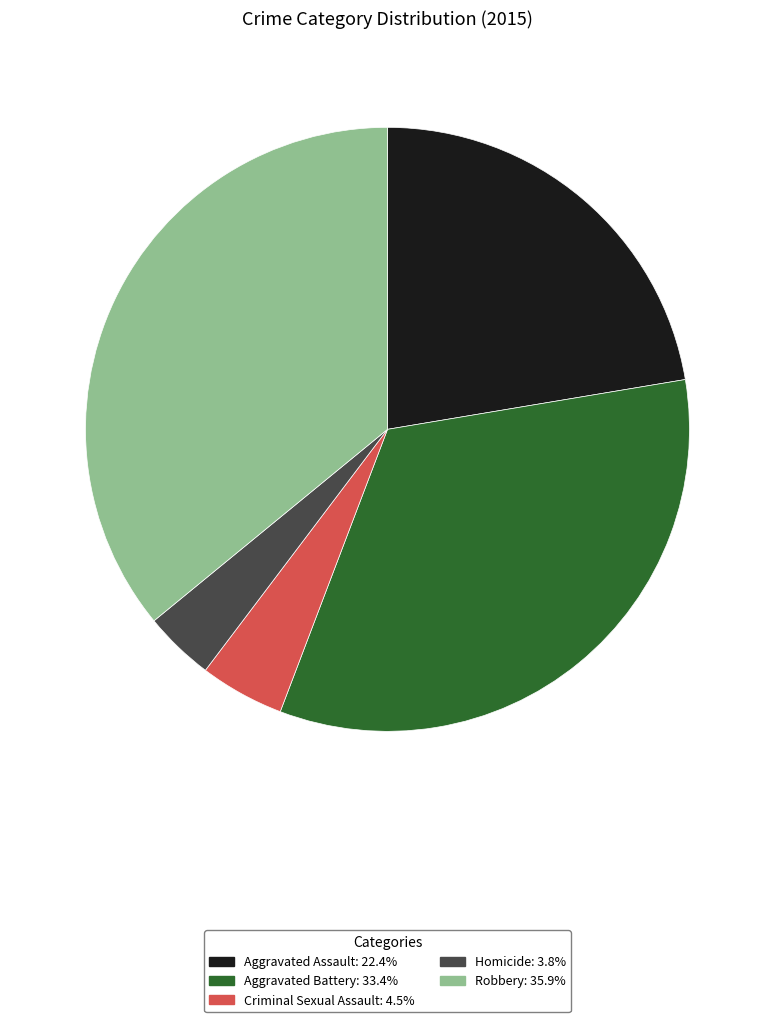

Is it true that Robbery is 36% of the pie?

True